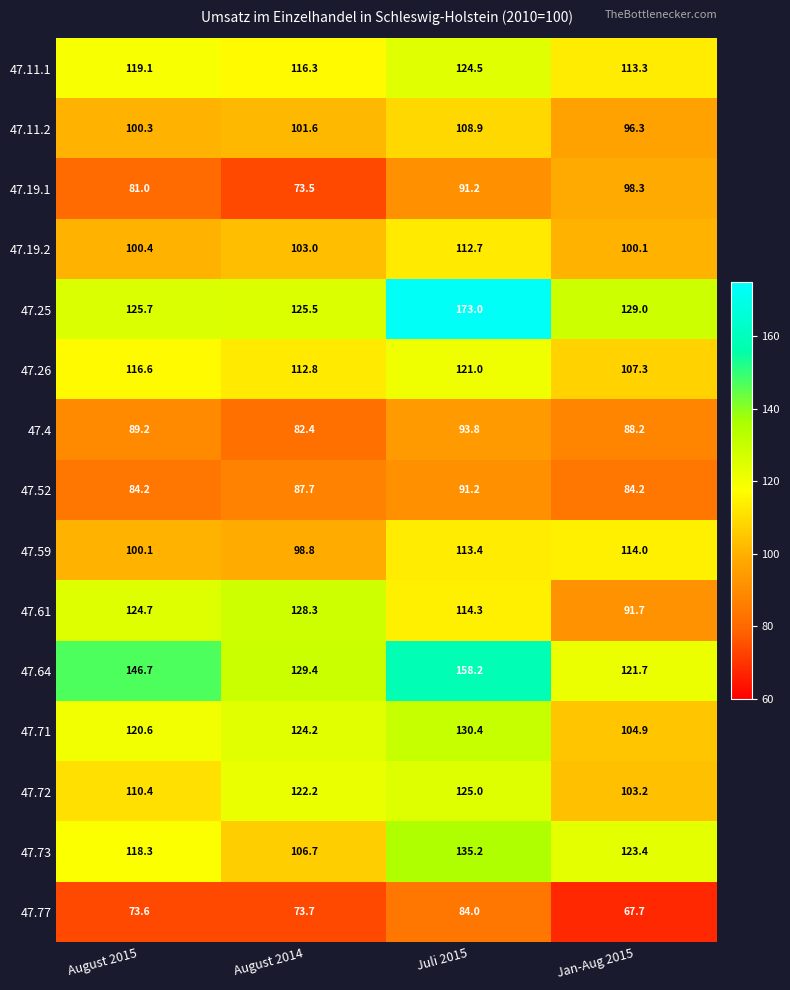

What is the sum of the 47.26 values at August 2014 and Jan-Aug 2015?

220.1